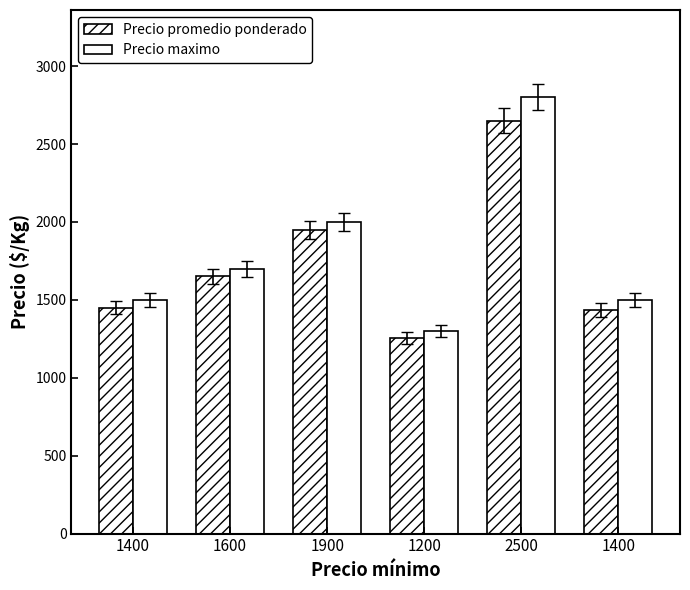

Are the bars grouped side by side (vs. stacked)?

Yes